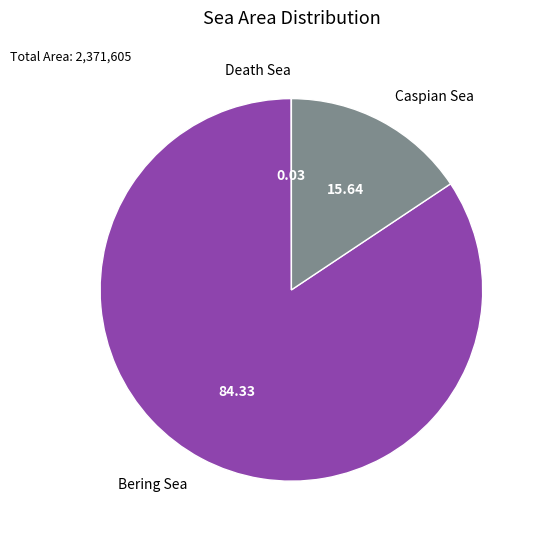

True or false: Bering Sea accounts for 77% of the total.

False